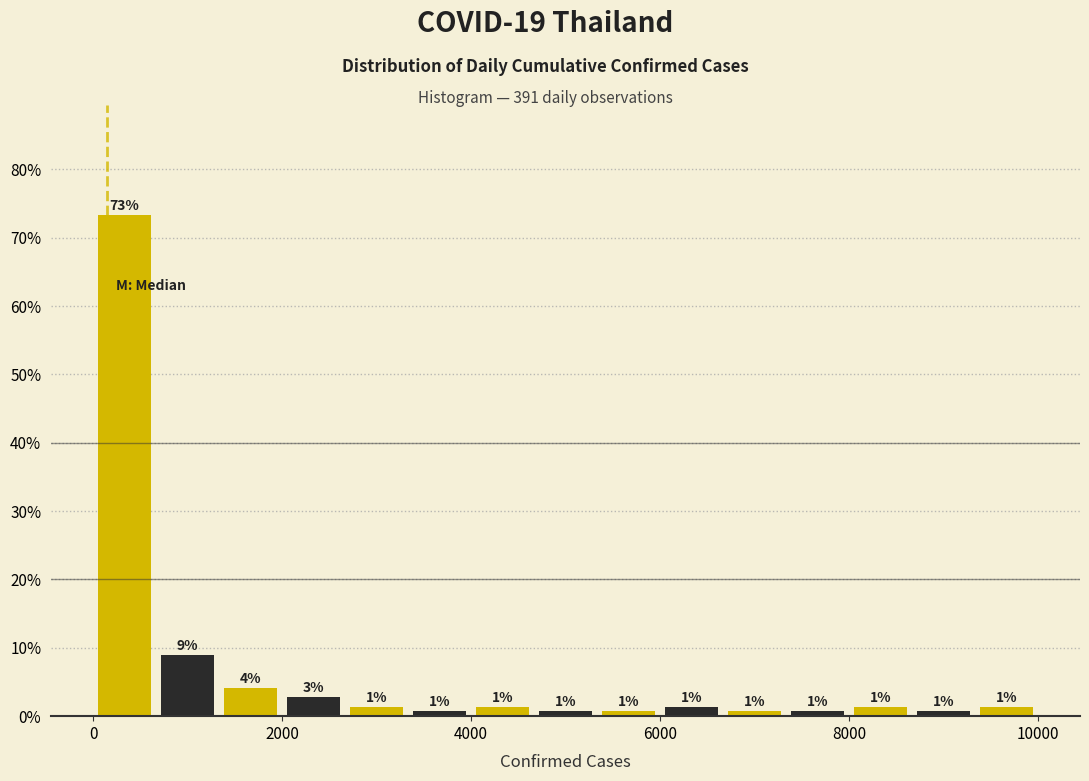

Around what value on the x-axis is the tallest bar? Give the approximate position of its centre, as read against the axis.

400